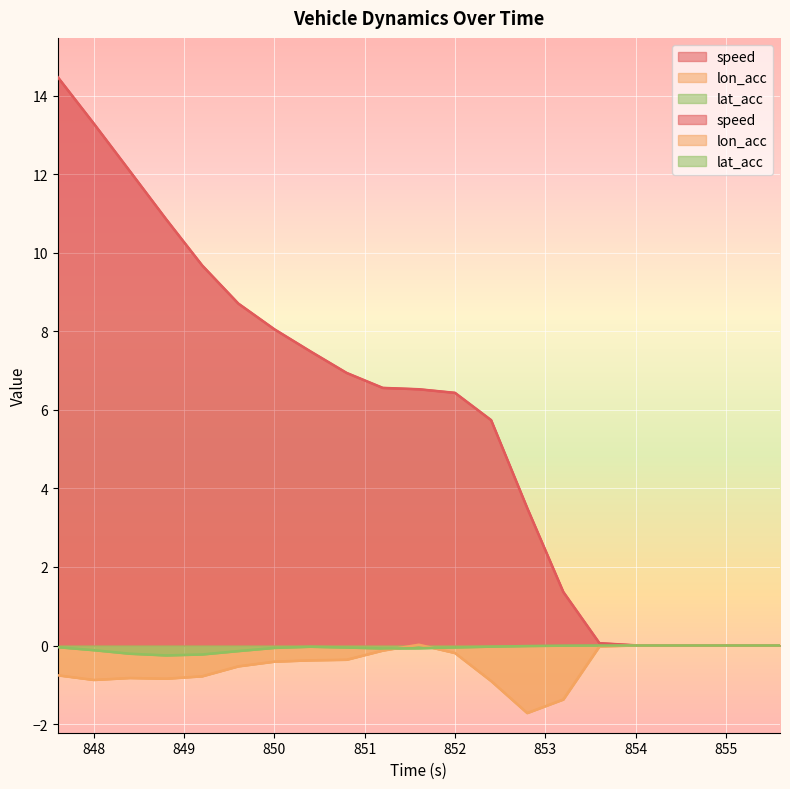

What is the difference between the maximum and second lowest values in the lat_acc series?

0.2